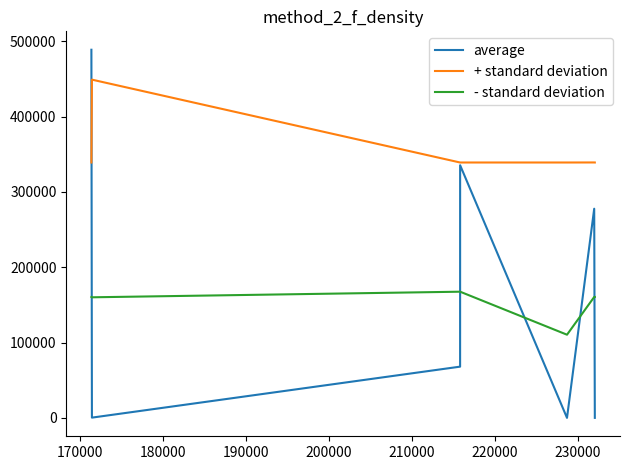

True or false: + standard deviation and - standard deviation cross at least once.

False